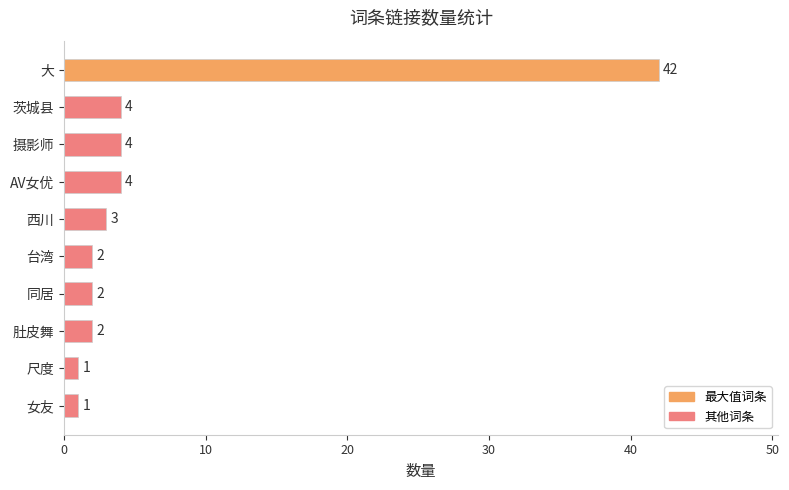

What is the sum of the values at 肚皮舞 and 西川?

5